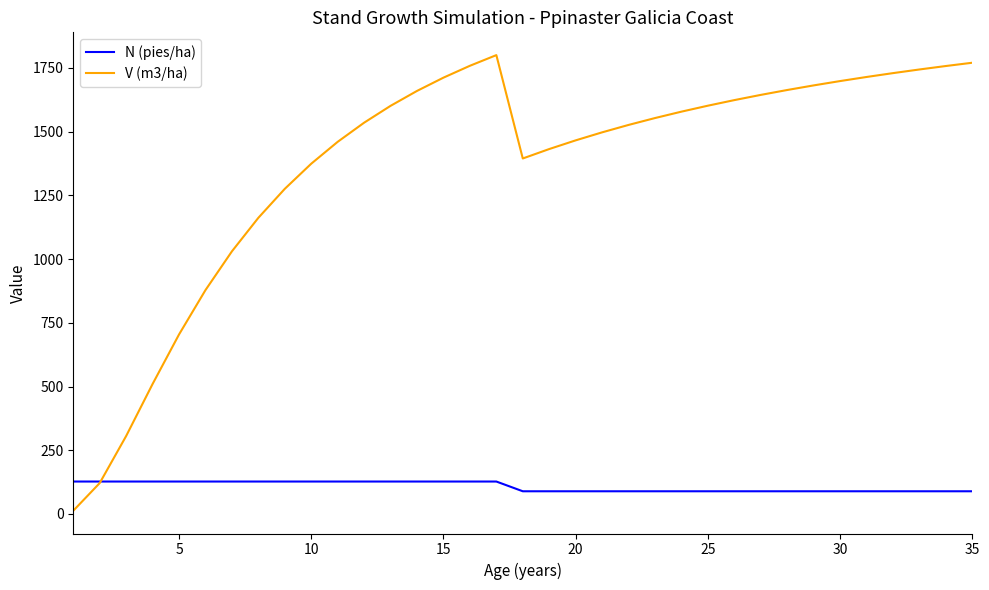

What is the sum of all N (pies/ha) values?

3768.8